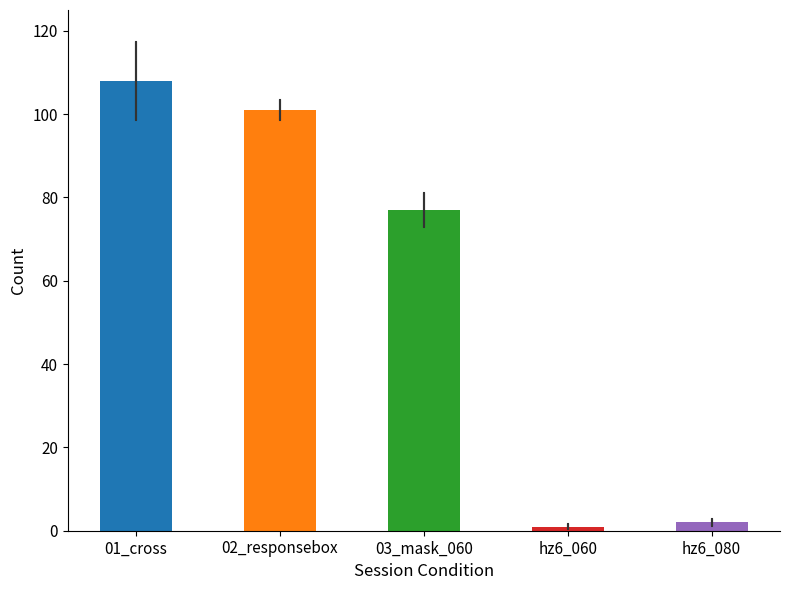

What is the difference between the values at 01_cross and hz6_060?

107